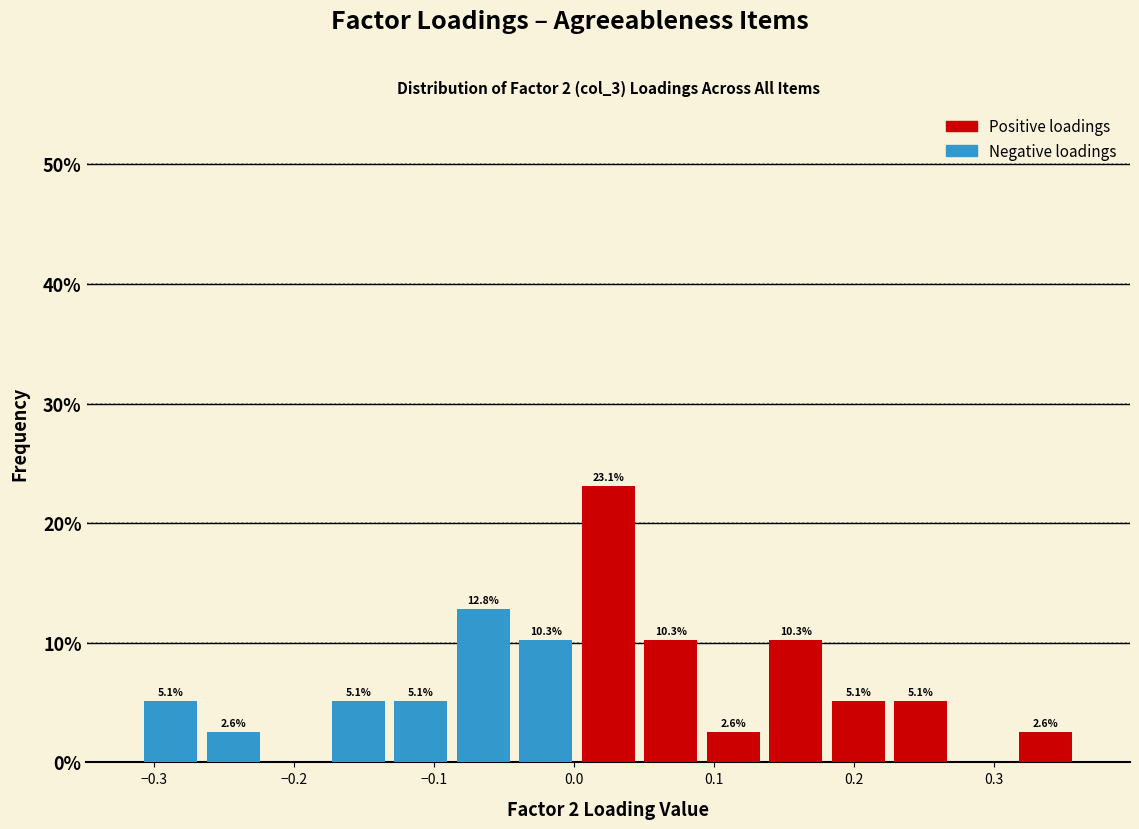

Which range on the x-axis has the tallest stacked bar (by total height)?

0.00 to 0.05